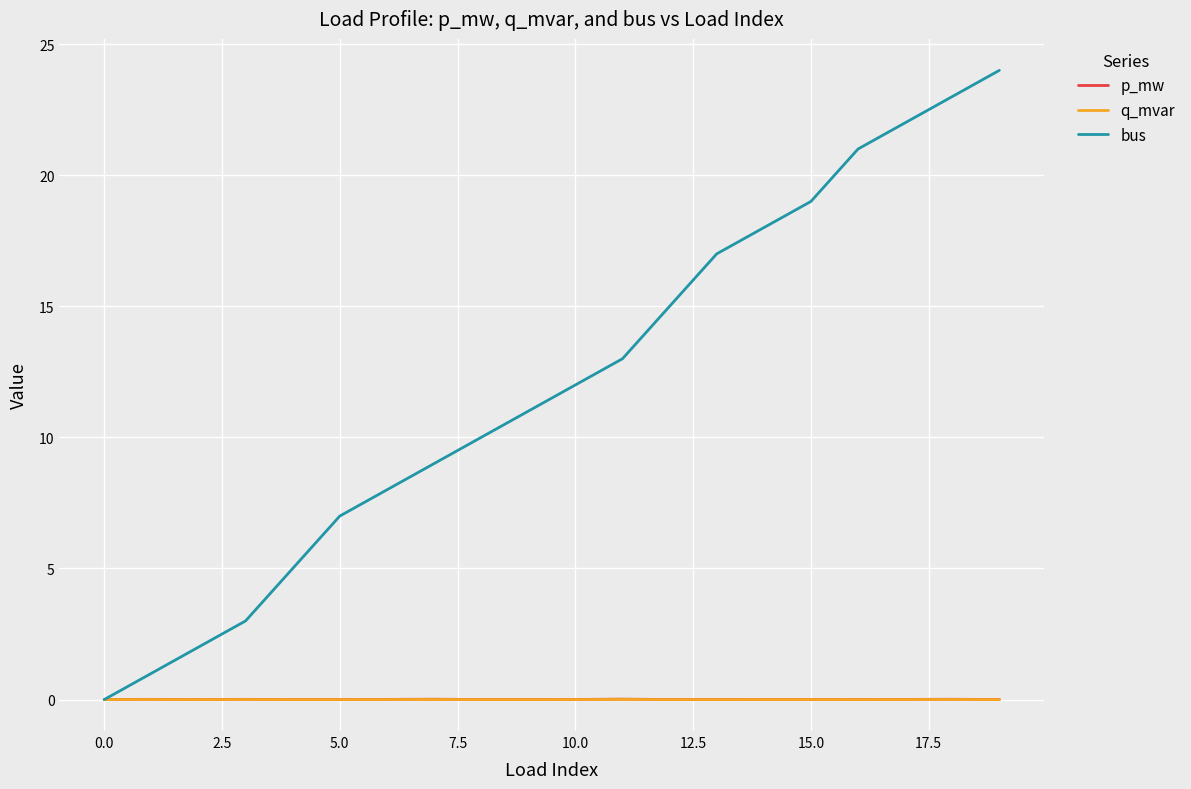

What is the maximum value for bus?

24.0